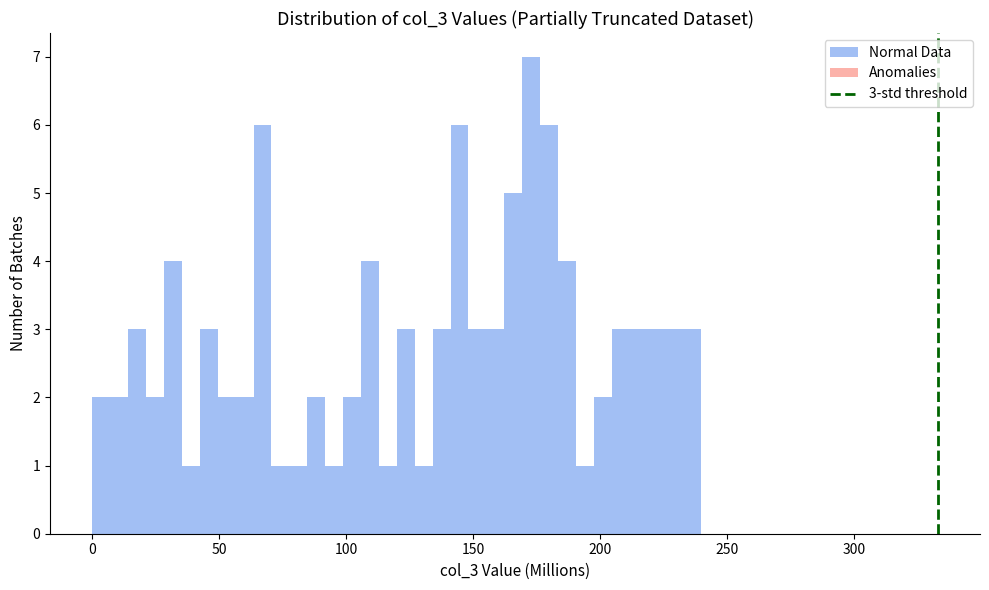

Around what value on the x-axis is the tallest bar? Give the approximate position of its centre, as read against the axis.

175